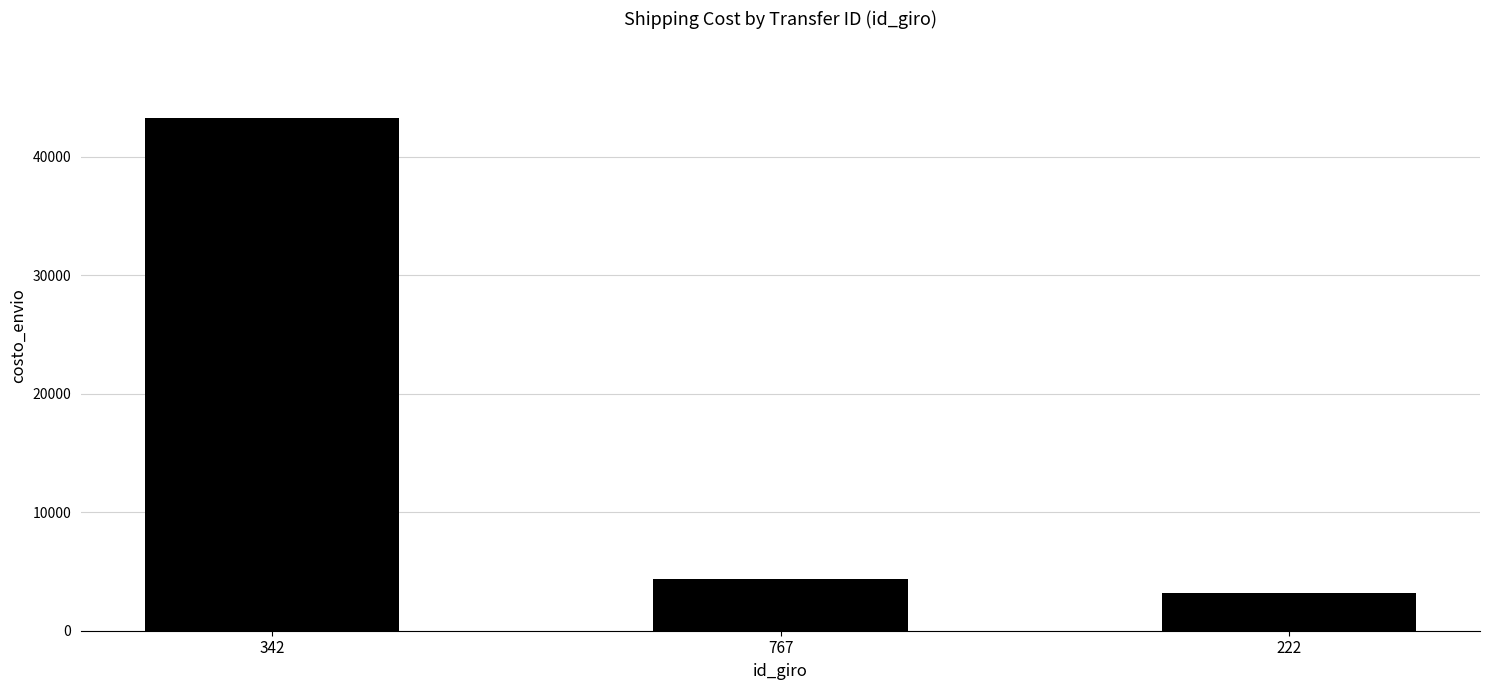

What is the label of the 2nd bar from the left?

767